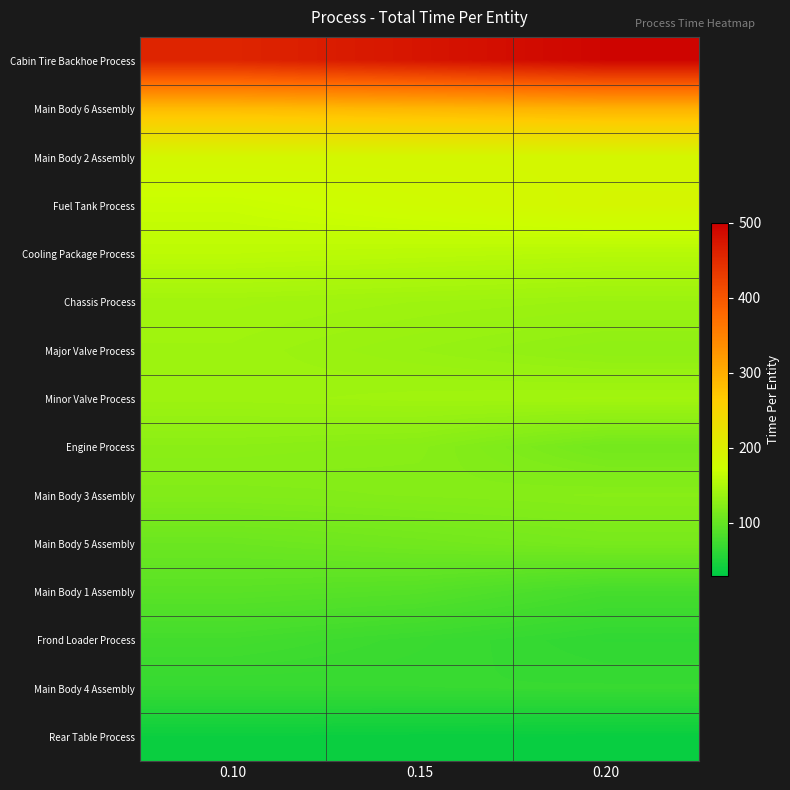

At which category is the sum across all series the highest?

0.20